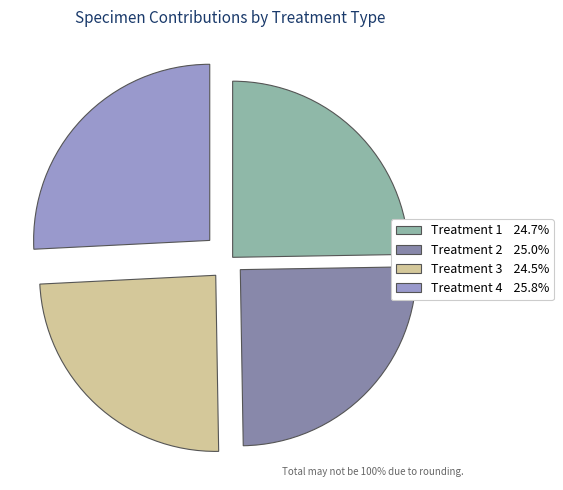

Is there any slice that represents more than half of the pie?

No